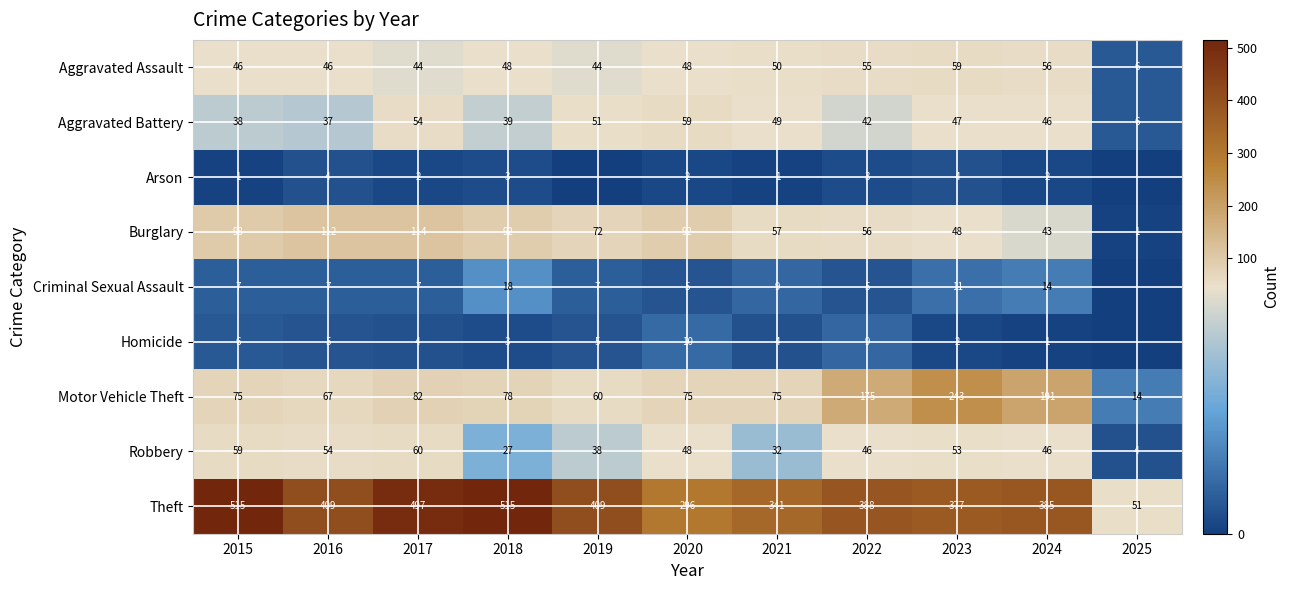

What is the sum of the Aggravated Battery values at 2017 and 2021?

103